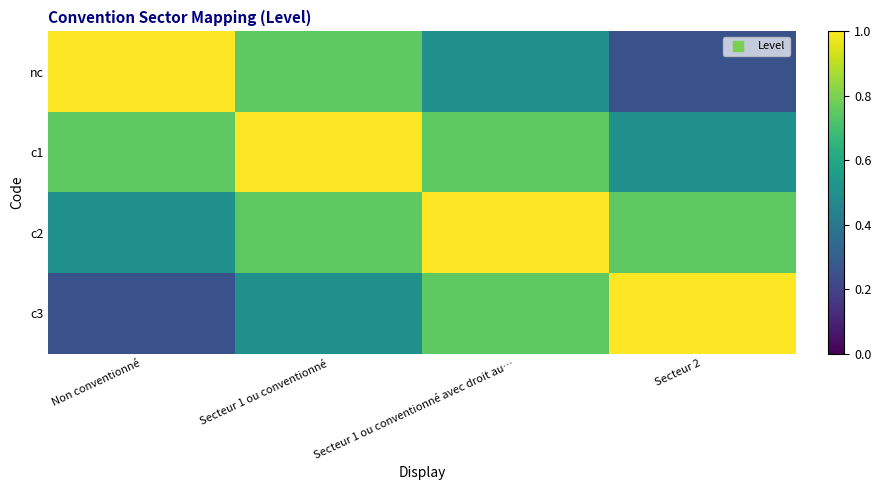

Between Secteur 2 and Secteur 1 ou conventionné, which is larger?

Secteur 1 ou conventionné